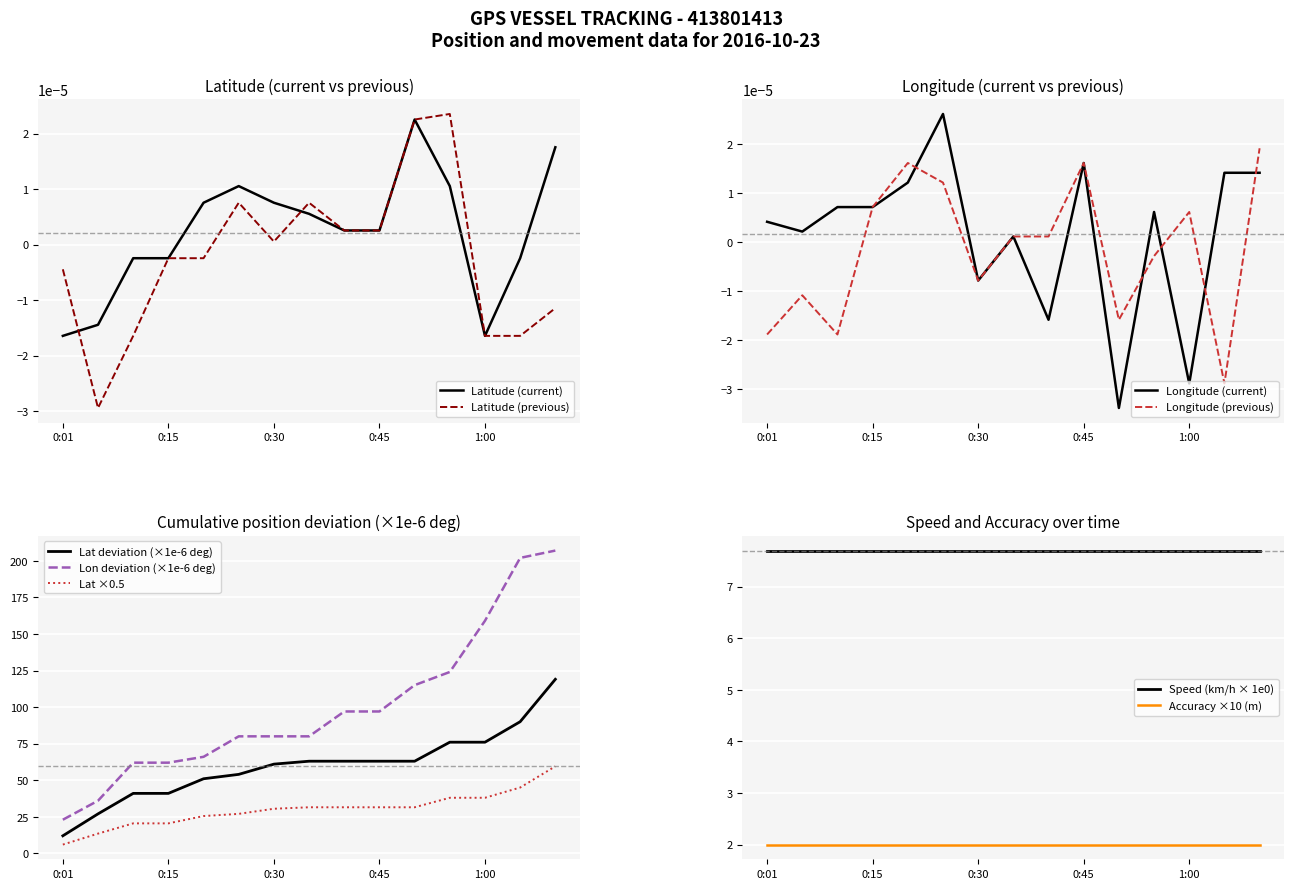

True or false: Latitude (current) and Latitude (previous) intersect in this chart.

True